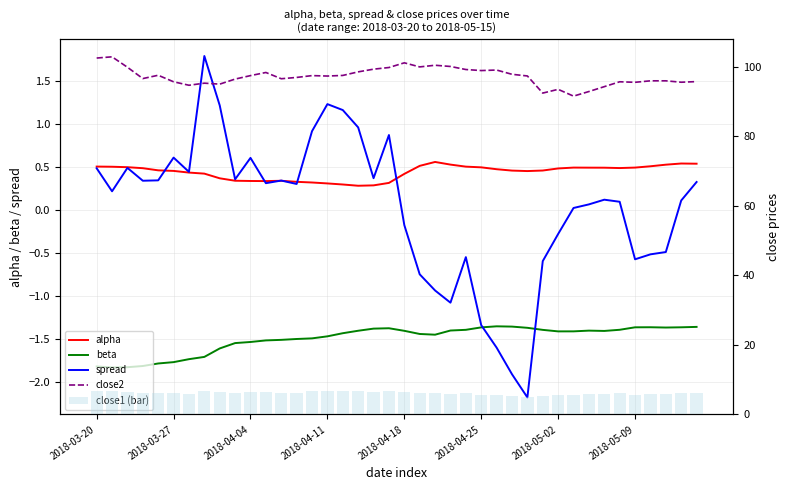

Reading right to left, extract all data points from this chart.

alpha: 0.5	0.5	0.5	0.5	0.5	0.5	0.5	0.5	0.5	0.5	0.5	0.5	0.5	0.5	0.5	0.5	0.5	0.6	0.5	0.4	0.3	0.3	0.3	0.3	0.3	0.3	0.3	0.3	0.3	0.3	0.3	0.4	0.4	0.4	0.5	0.5	0.5	0.5	0.5	0.5
beta: -1.4	-1.4	-1.4	-1.4	-1.4	-1.4	-1.4	-1.4	-1.4	-1.4	-1.4	-1.4	-1.4	-1.3	-1.4	-1.4	-1.4	-1.4	-1.4	-1.4	-1.4	-1.4	-1.4	-1.4	-1.5	-1.5	-1.5	-1.5	-1.5	-1.5	-1.5	-1.6	-1.7	-1.7	-1.8	-1.8	-1.8	-1.8	-1.8	-1.8
spread: 0.3	0.1	-0.5	-0.5	-0.6	0.1	0.1	0.1	0.0	-0.3	-0.6	-2.2	-1.9	-1.6	-1.3	-0.5	-1.1	-0.9	-0.7	-0.2	0.9	0.4	1.0	1.2	1.2	0.9	0.3	0.3	0.3	0.6	0.4	1.2	1.8	0.4	0.6	0.3	0.3	0.5	0.2	0.5
close2: 95.7	95.5	95.9	95.9	95.5	95.7	94.2	92.8	91.5	93.5	92.4	97.3	97.8	99.0	98.9	99.2	100.0	100.4	99.9	101.1	99.8	99.3	98.5	97.5	97.3	97.4	96.9	96.5	98.3	97.4	96.4	95.0	95.2	94.7	95.7	97.5	96.6	99.8	102.8	102.5
close1 (bar): 6.2	6.1	5.8	5.8	5.7	6.1	6.0	5.8	5.6	5.7	5.4	5.1	5.3	5.6	5.7	6.1	5.9	6.0	6.1	6.4	6.9	6.5	6.8	6.8	6.8	6.7	6.3	6.3	6.4	6.5	6.2	6.6	6.9	6.0	6.2	6.2	6.1	6.5	6.7	6.8